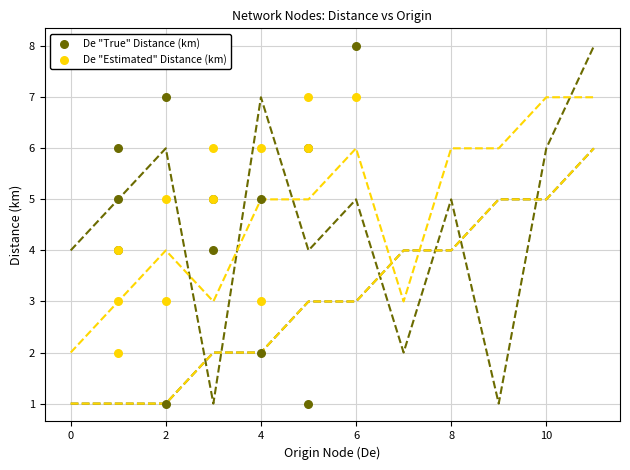

Which series reaches the minimum Y coordinate?

De "True" Distance (km)